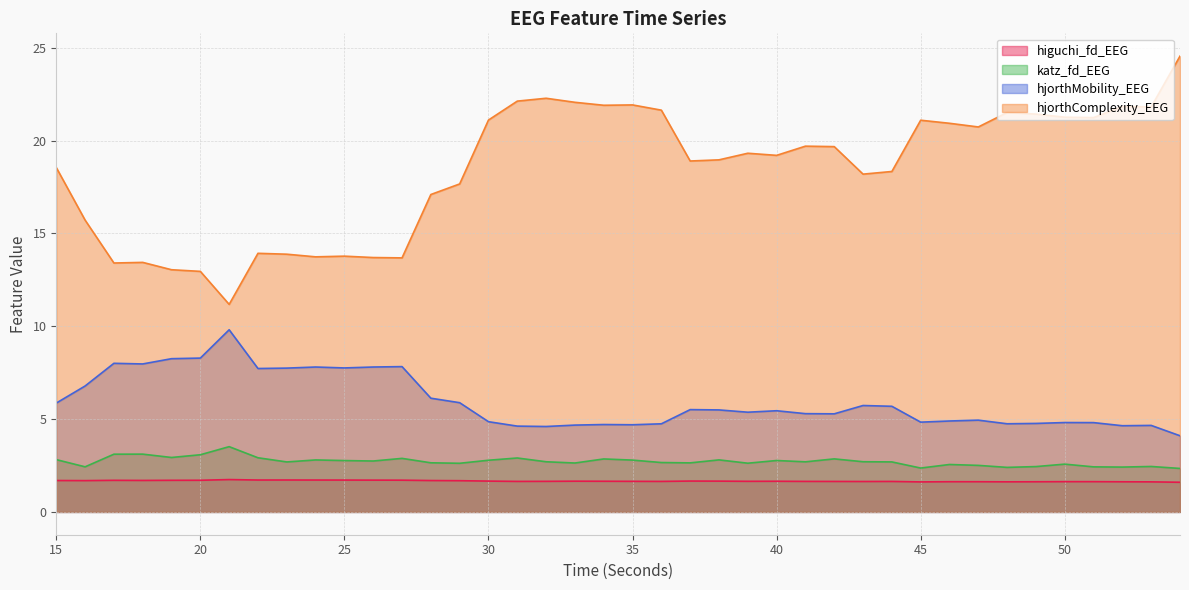

What is the spread (max minus min) of values at 40?

17.6